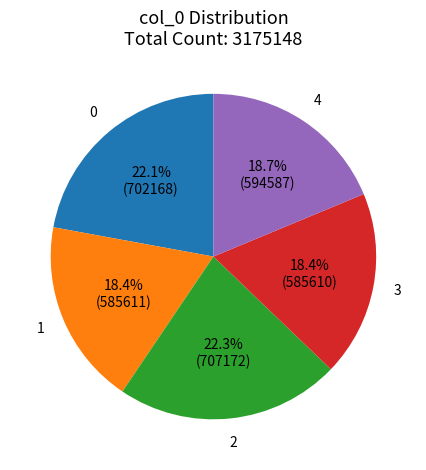

Is there a majority slice in this chart?

No